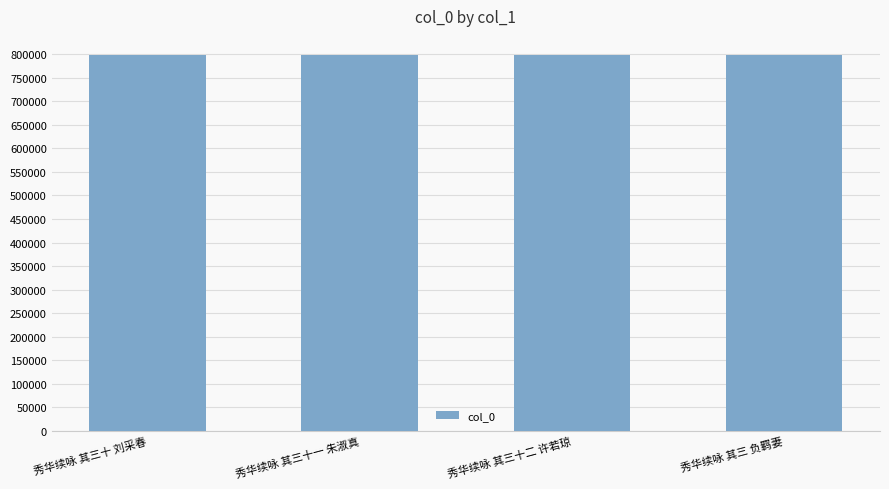

What is the difference between the second highest and minimum values?

28